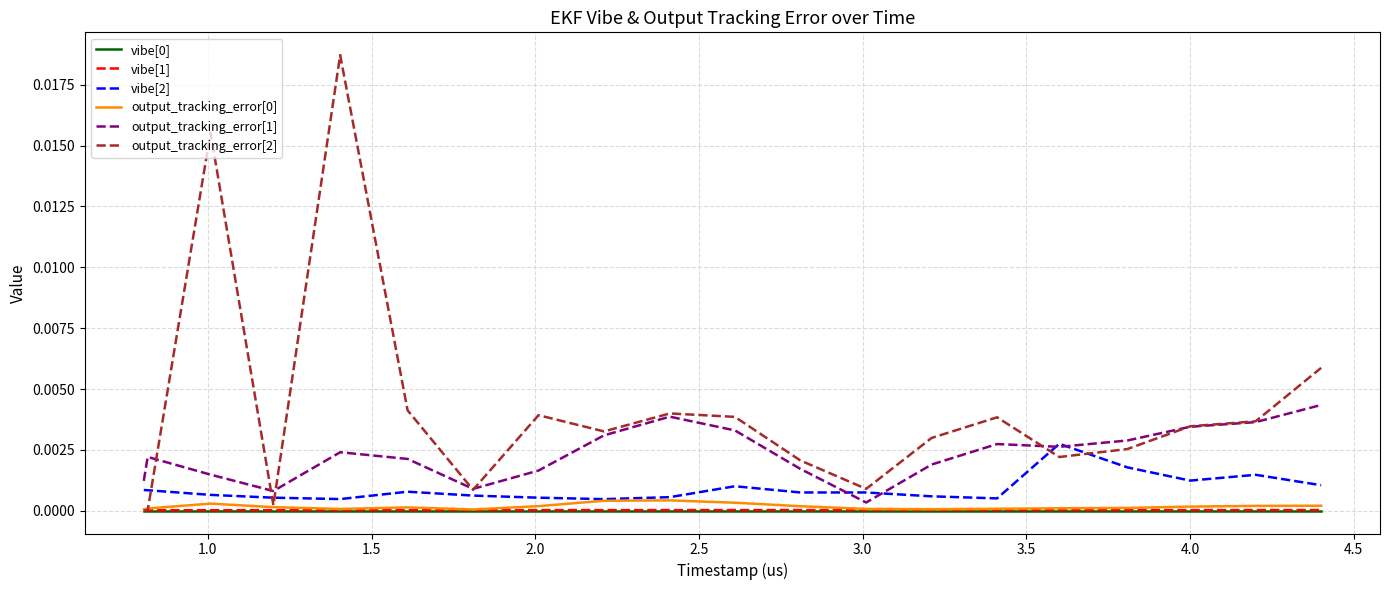

True or false: vibe[1] has more than 2 points higher than both neighbors.

True